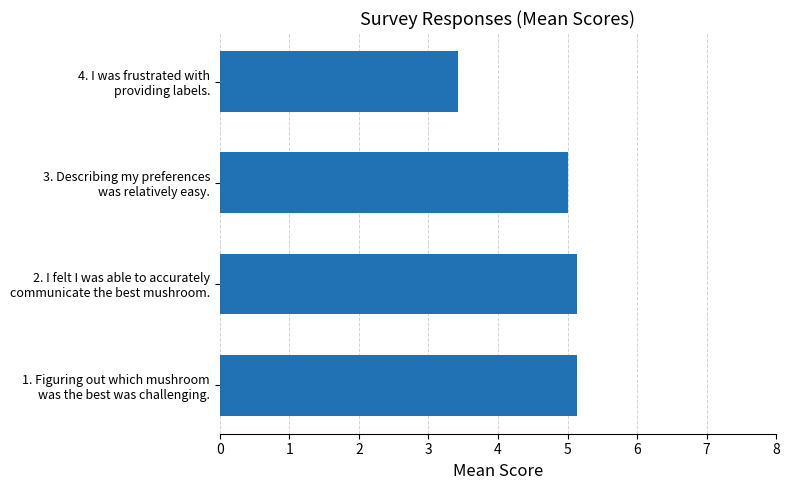

Does the chart contain stacked bars?

No